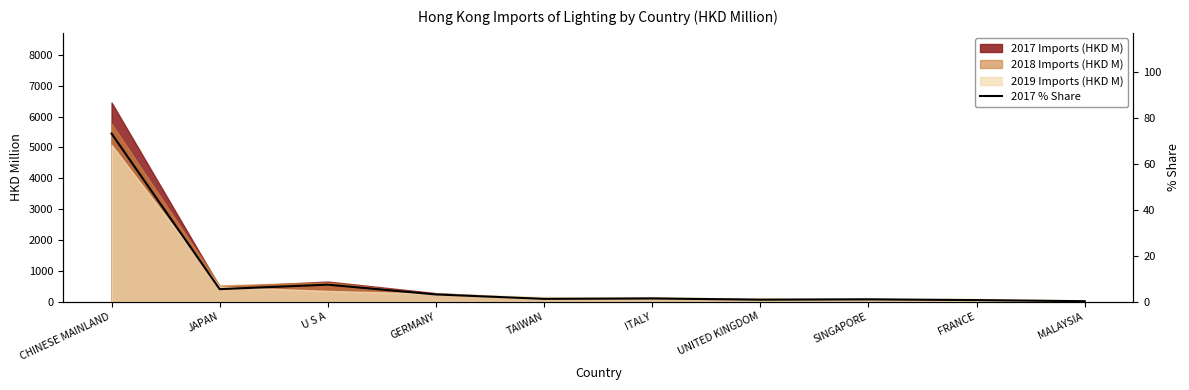

Where is the first local minimum?

JAPAN